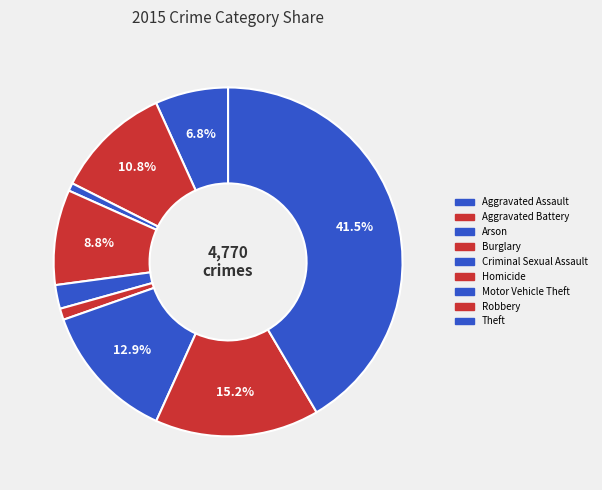

Is there a majority slice in this chart?

No